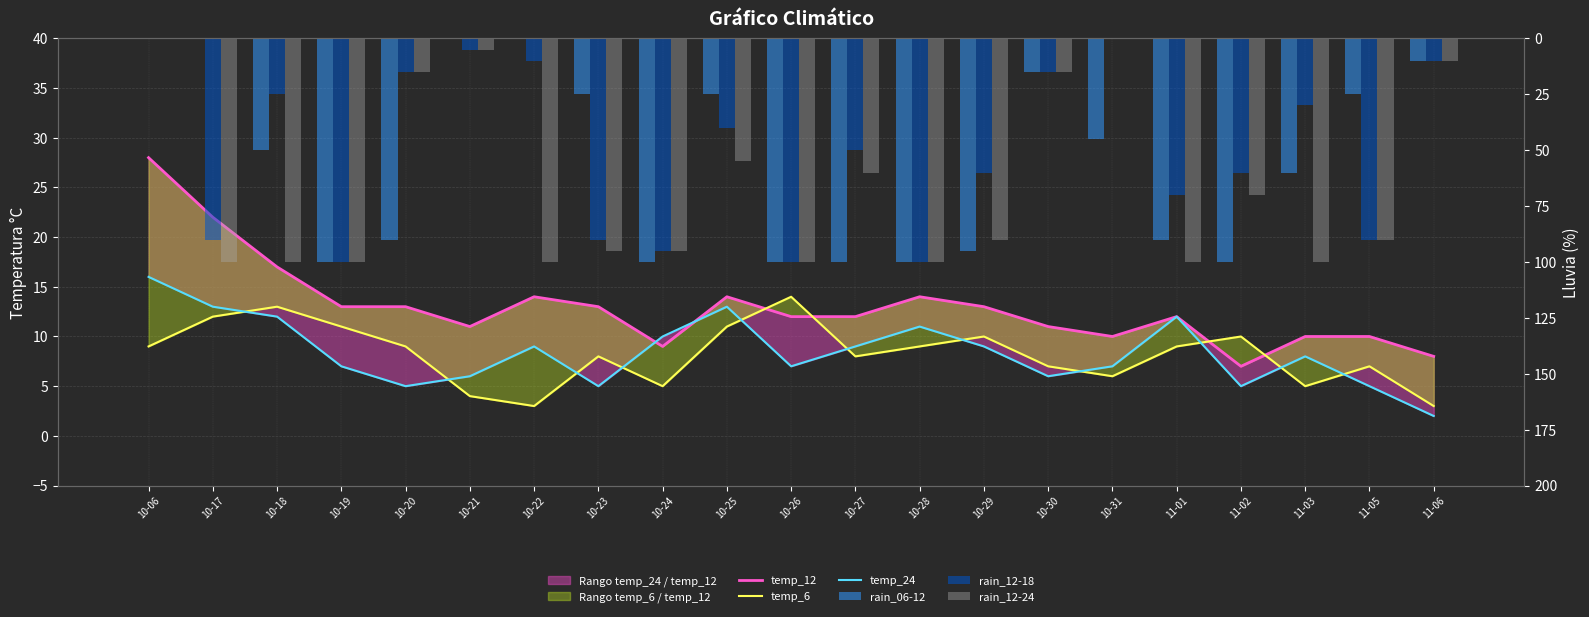

Reading right to left, extract all data points from this chart.

temp_12: 11-06=8	11-05=10	11-03=10	11-02=7	11-01=12	10-31=10	10-30=11	10-29=13	10-28=14	10-27=12	10-26=12	10-25=14	10-24=9	10-23=13	10-22=14	10-21=11	10-20=13	10-19=13	10-18=17	10-17=22	10-06=28
temp_6: 11-06=3	11-05=7	11-03=5	11-02=10	11-01=9	10-31=6	10-30=7	10-29=10	10-28=9	10-27=8	10-26=14	10-25=11	10-24=5	10-23=8	10-22=3	10-21=4	10-20=9	10-19=11	10-18=13	10-17=12	10-06=9
temp_24: 11-06=2	11-05=5	11-03=8	11-02=5	11-01=12	10-31=7	10-30=6	10-29=9	10-28=11	10-27=9	10-26=7	10-25=13	10-24=10	10-23=5	10-22=9	10-21=6	10-20=5	10-19=7	10-18=12	10-17=13	10-06=16
rain_06-12: 11-06=10	11-05=25	11-03=60	11-02=100	11-01=90	10-31=45	10-30=15	10-29=95	10-28=100	10-27=100	10-26=100	10-25=25	10-24=100	10-23=25	10-22=0	10-21=0	10-20=90	10-19=100	10-18=50	10-17=0	10-06=0
rain_12-18: 11-06=10	11-05=90	11-03=30	11-02=60	11-01=70	10-31=0	10-30=15	10-29=60	10-28=100	10-27=50	10-26=100	10-25=40	10-24=95	10-23=90	10-22=10	10-21=5	10-20=15	10-19=100	10-18=25	10-17=90	10-06=0
rain_12-24: 11-06=10	11-05=90	11-03=100	11-02=70	11-01=100	10-31=0	10-30=15	10-29=90	10-28=100	10-27=60	10-26=100	10-25=55	10-24=95	10-23=95	10-22=100	10-21=5	10-20=15	10-19=100	10-18=100	10-17=100	10-06=0